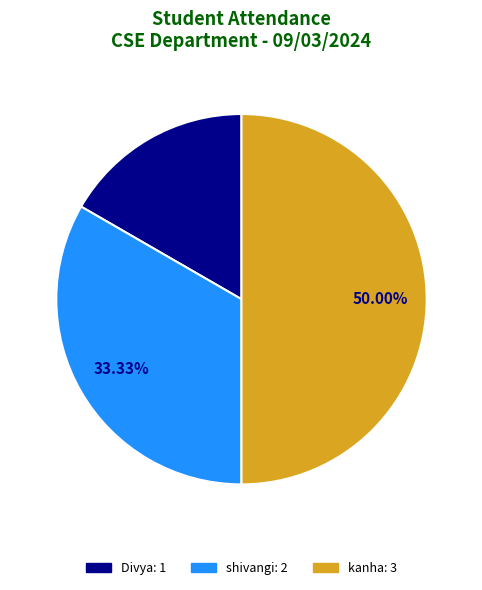

Approximately how many times larger is the value at Divya compared to kanha?

0.3